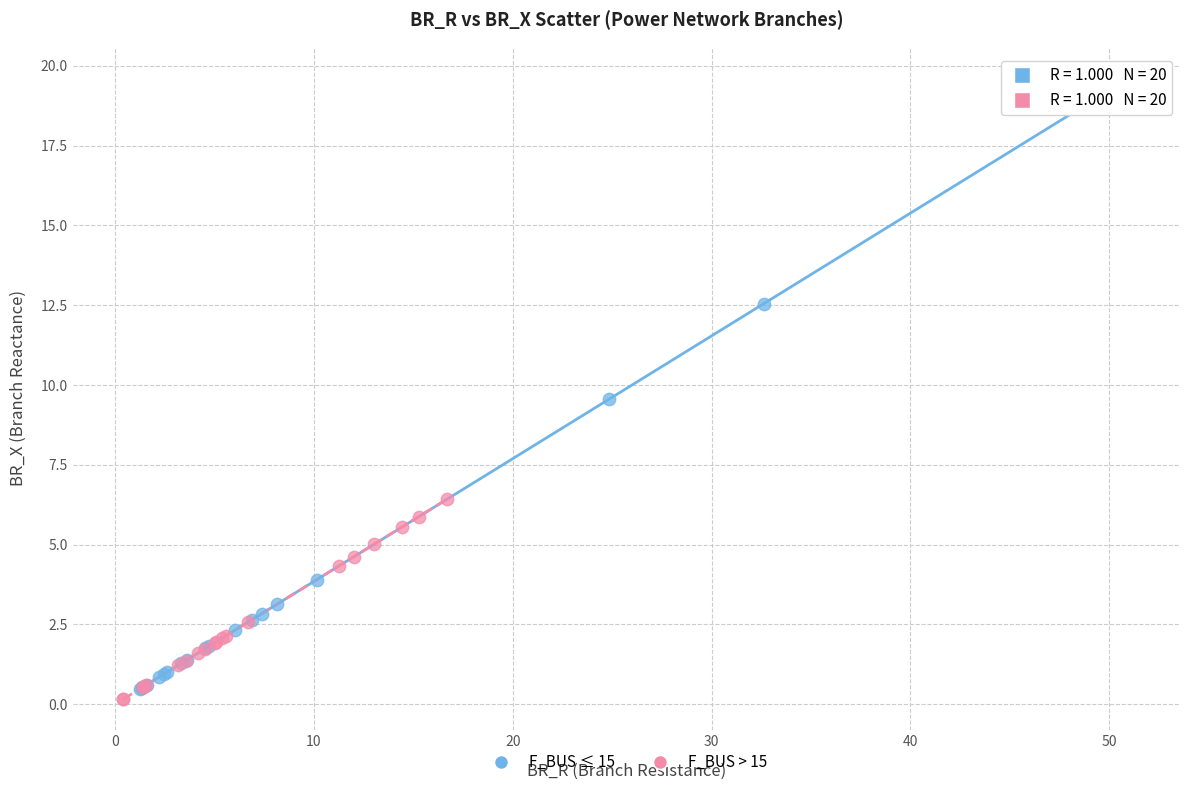

Which series has the largest Y range (max minus min)?

F_BUS ≤ 15